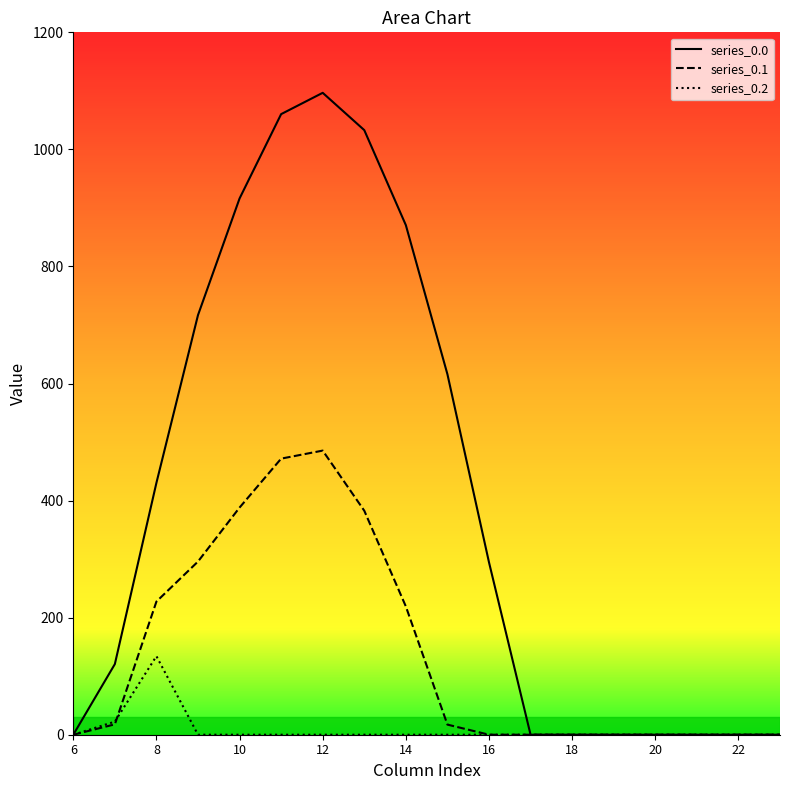

Reading left to right, transcribe all the data shown in this chart.

row_0.0: 0.0	120.6	430.3	716.9	916.2	1060.3	1096.7	1032.9	870.6	615.9	294.5	0.0	0.0	0.0	0.0	0.0	0.0	0.0
row_0.1: 0.0	17.7	227.5	295.9	388.1	471.7	485.4	382.7	219.2	17.3	0.0	0.0	0.0	0.0	0.0	0.0	0.0	0.0
row_0.2: 0.0	22.3	134.2	0.0	0.0	0.0	0.0	0.0	0.0	0.0	0.0	0.0	0.0	0.0	0.0	0.0	0.0	0.0